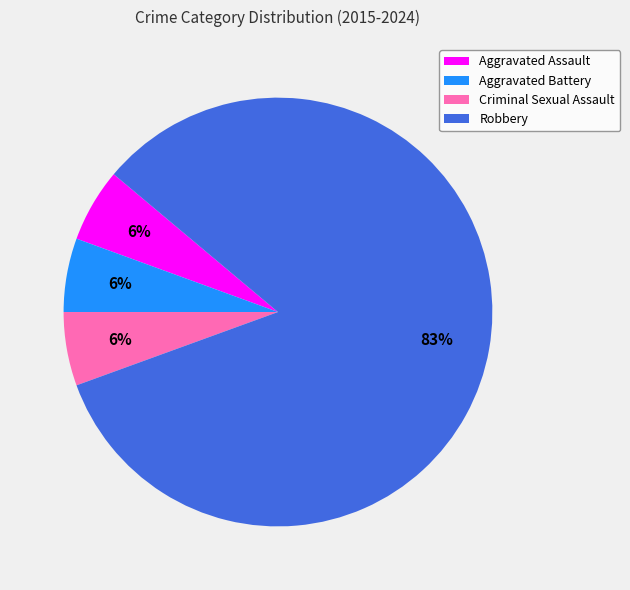

Which category has the biggest portion of the pie?

Robbery